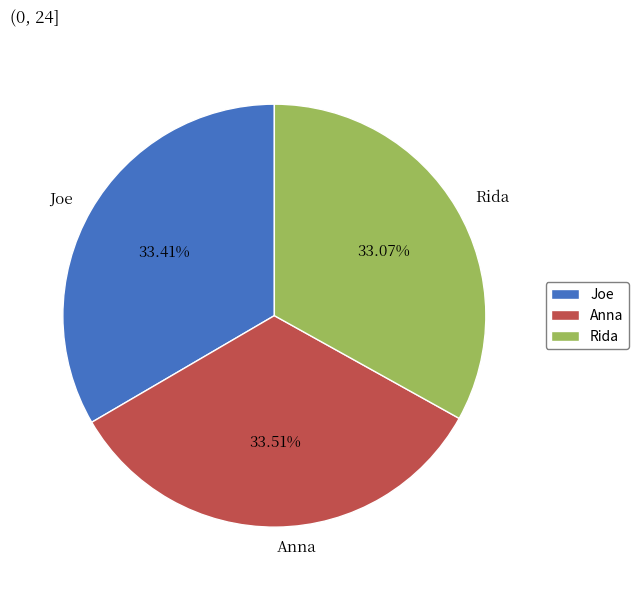

Does Rida account for over 50% of the chart?

No